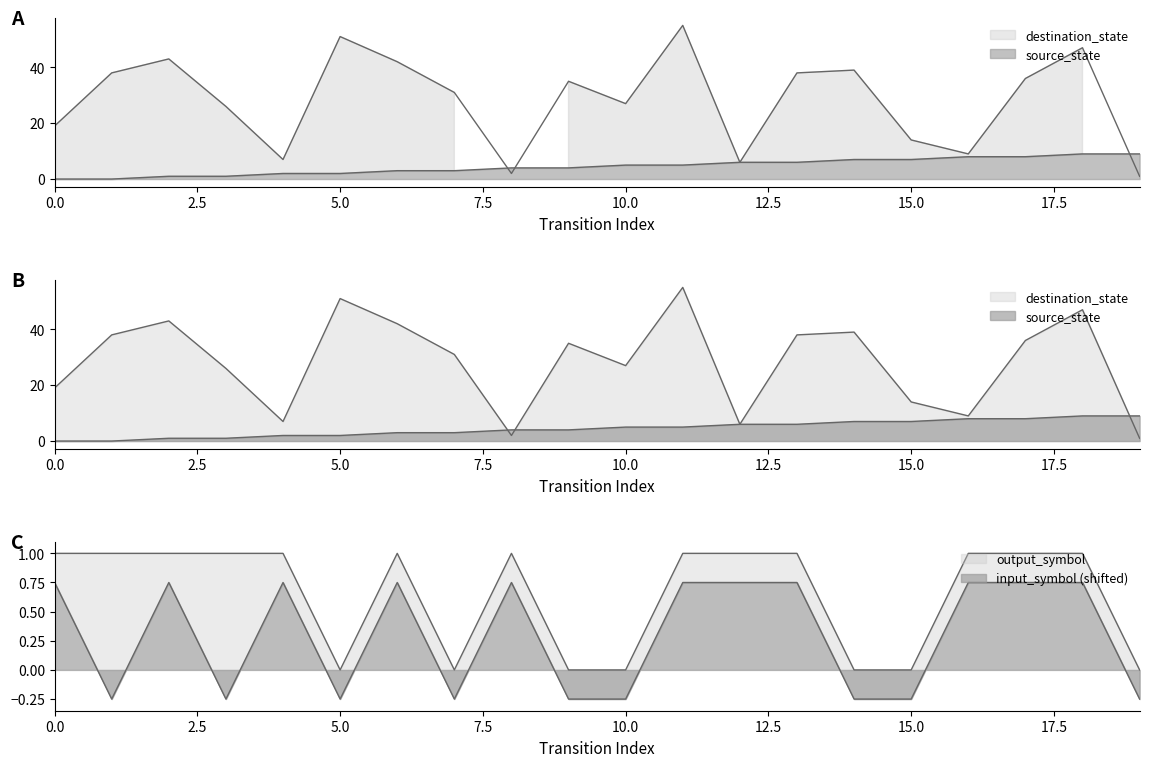

What is the difference between the destination_state values at 10 and 16?

18.0